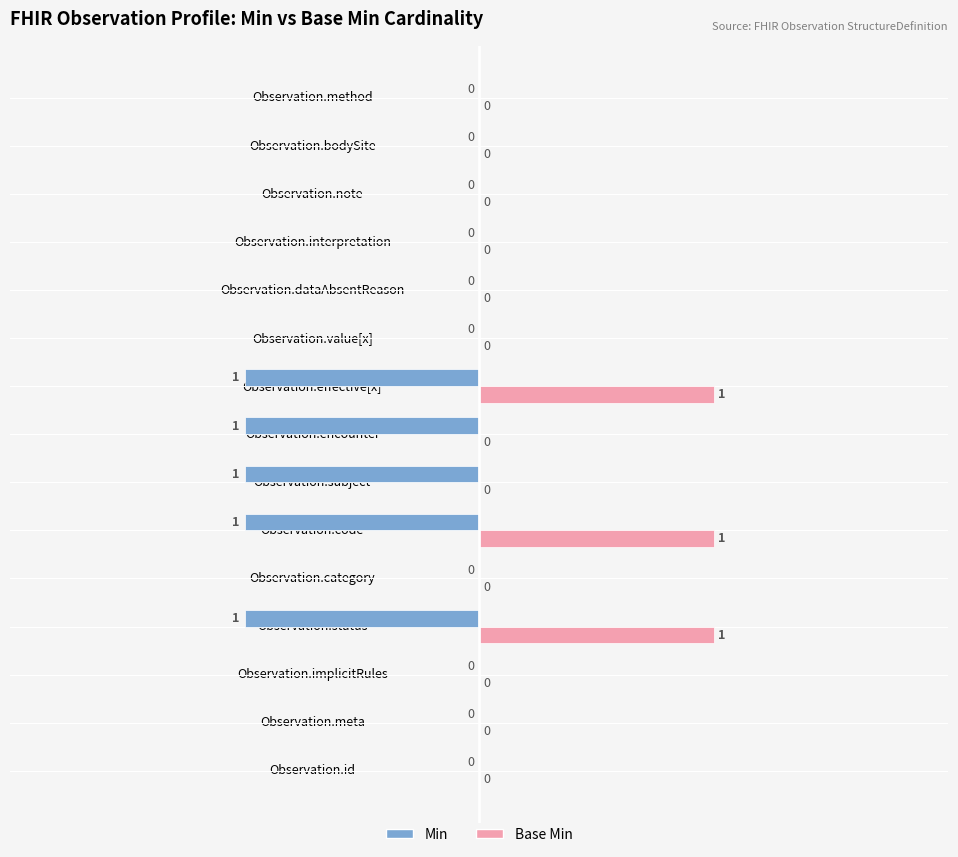

What is the sum of all Min values?

-5